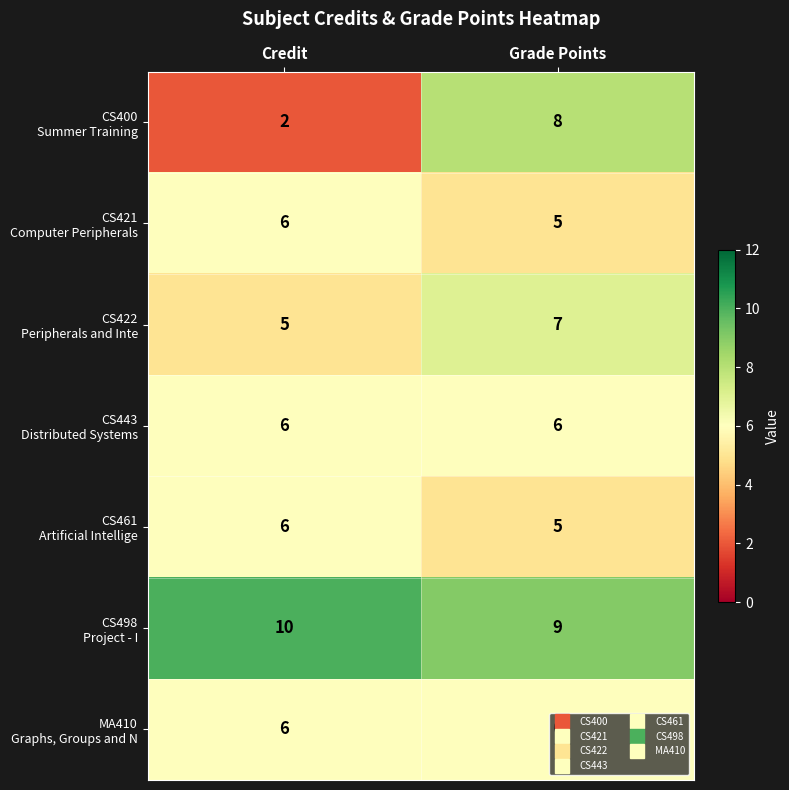

At which category is the sum across all series the highest?

Grade Points